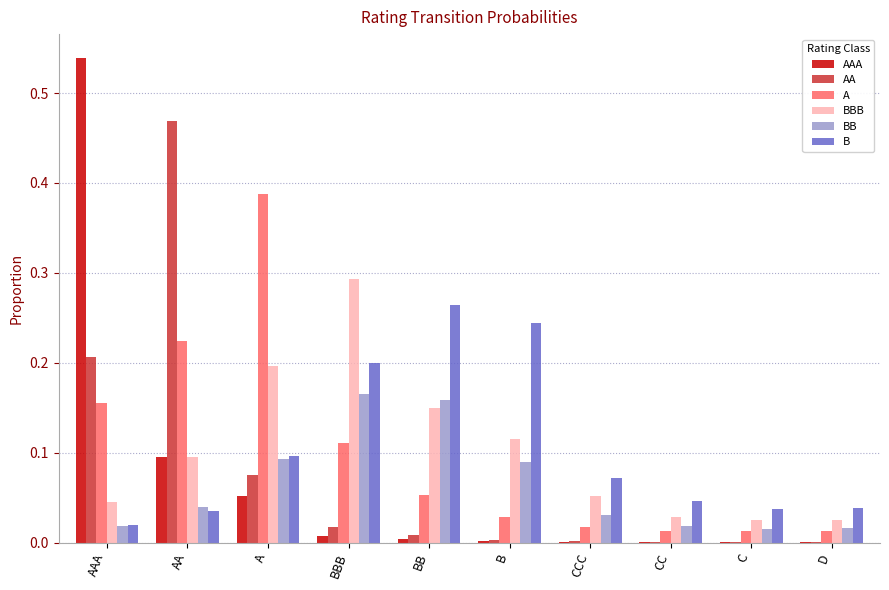

At which label does AA reach its peak?

AA